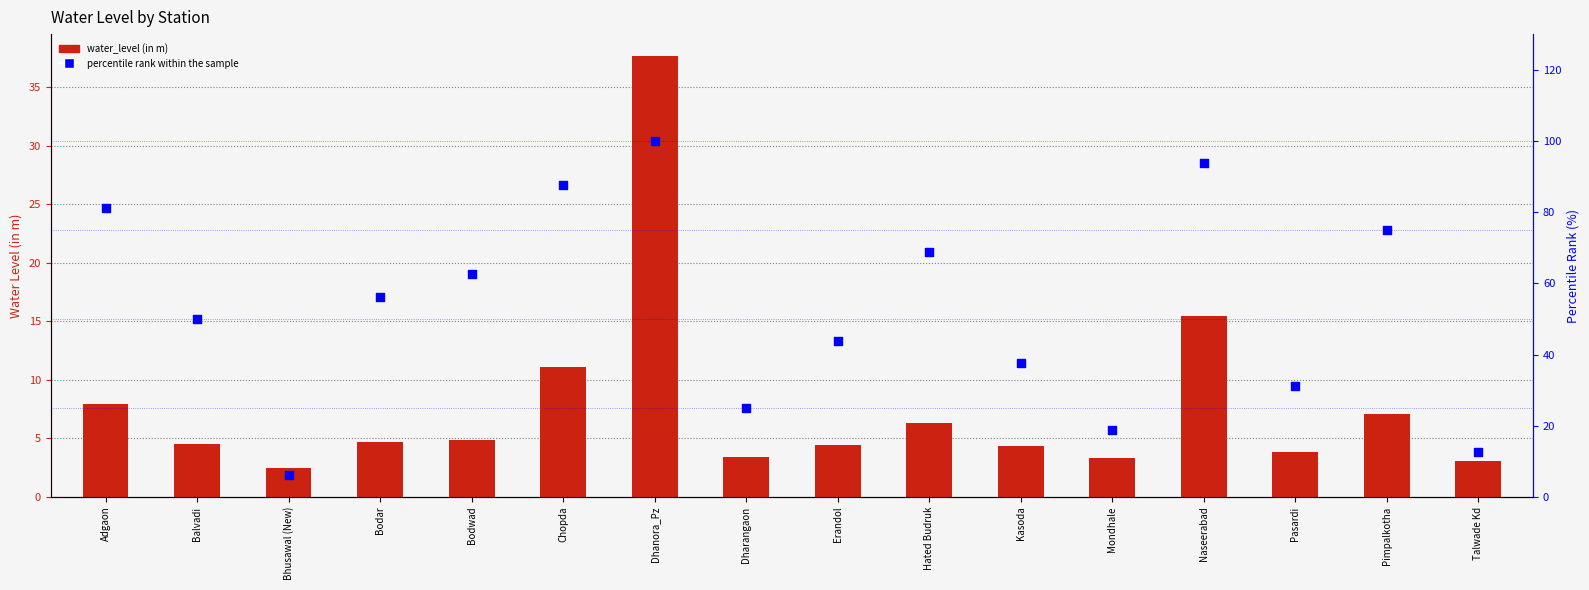

At which category is the sum across all series the highest?

Dhanora_Pz